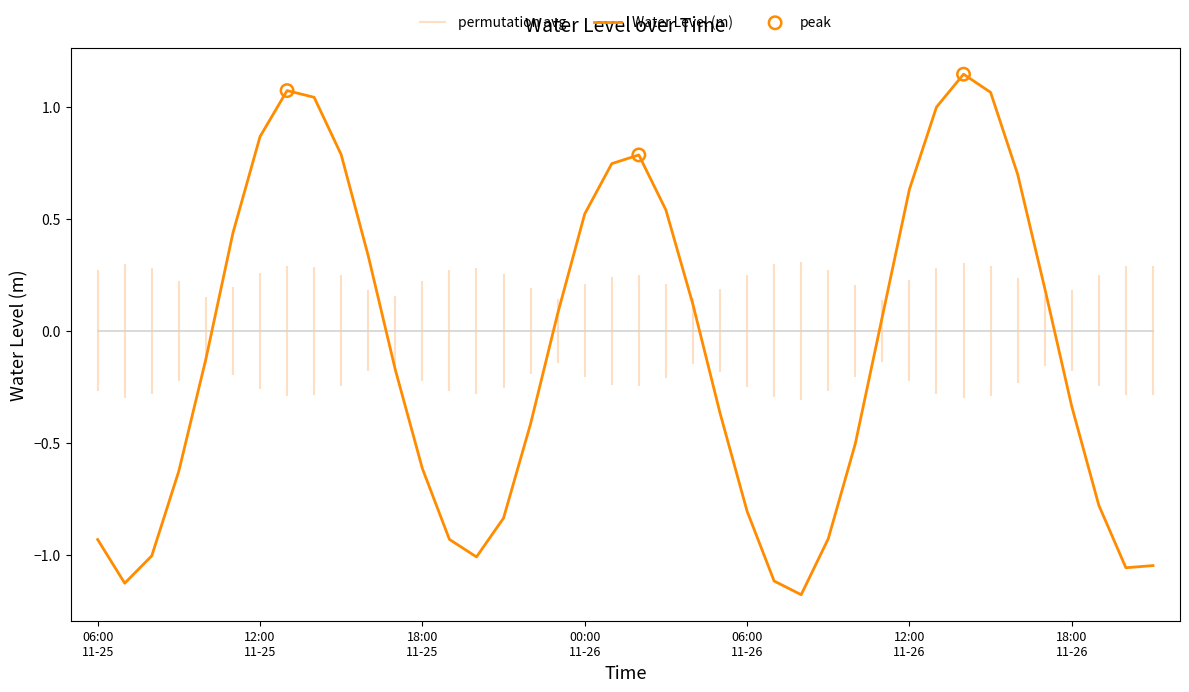

Between 2023-11-26 14:00 and 2023-11-25 10:00, which is larger?

2023-11-26 14:00